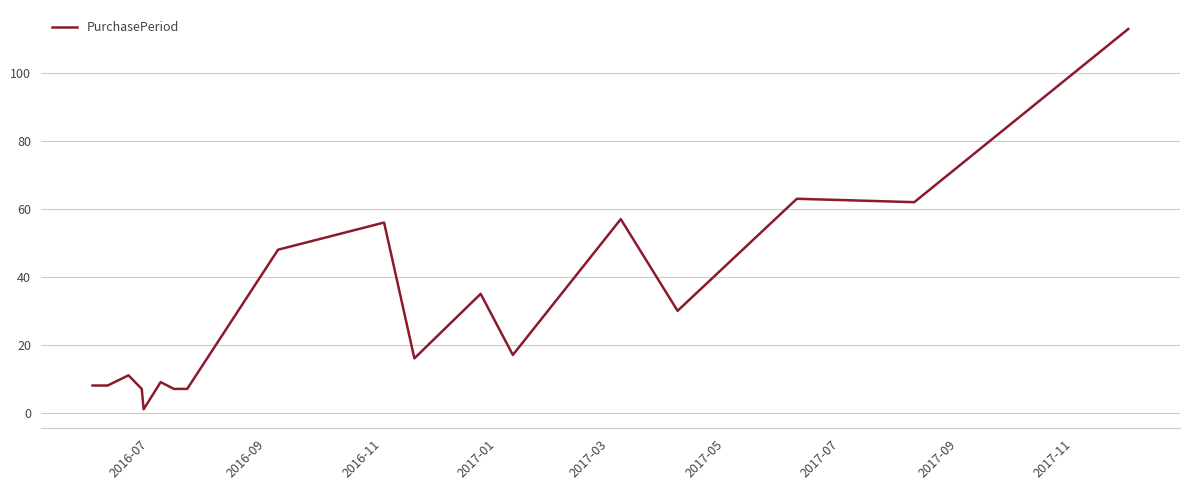

What is the greatest value displayed?

113